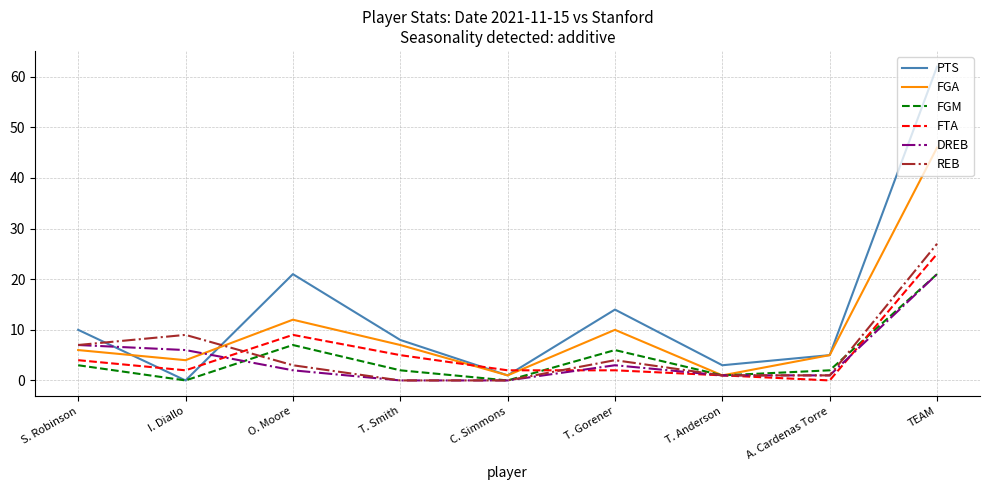

What is the total value across all series at O. Moore?

54